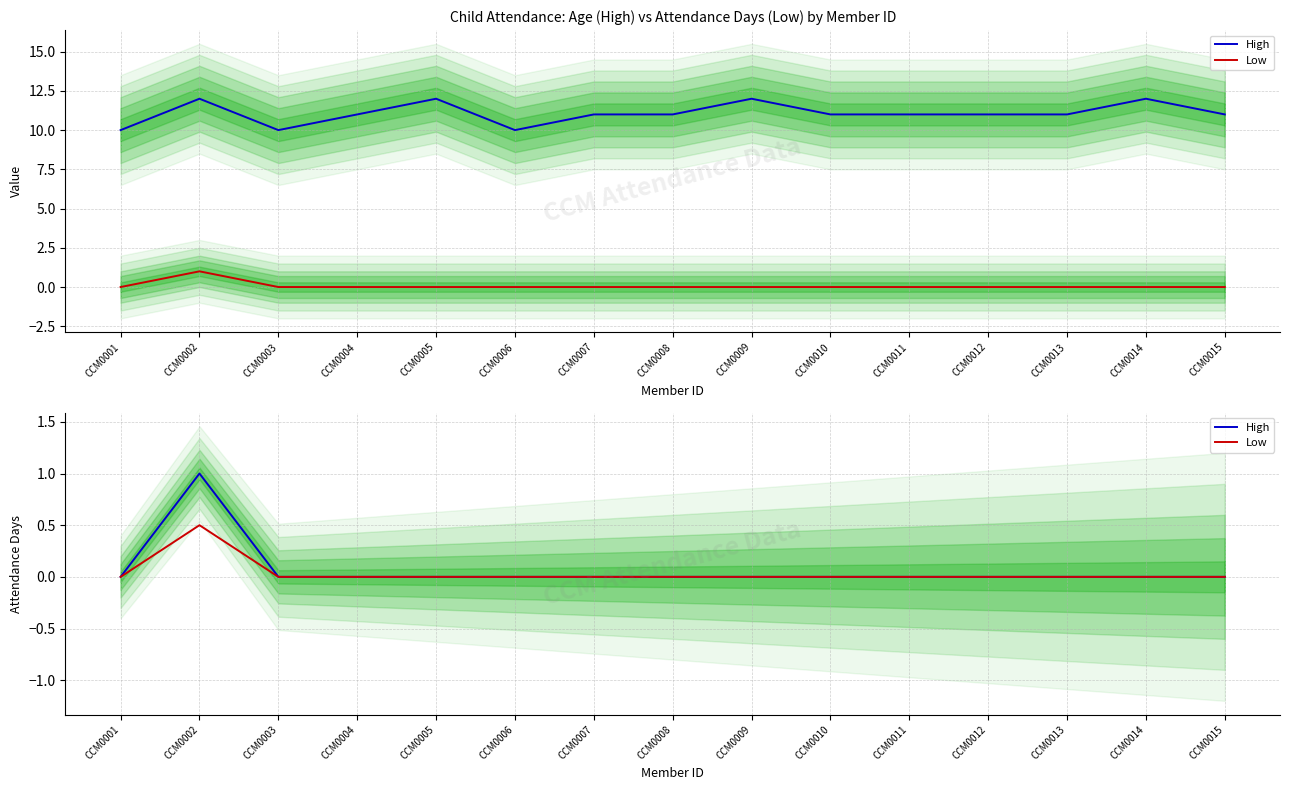

Is the value of Low at CCM0005 greater than the value of High at CCM0013?

No